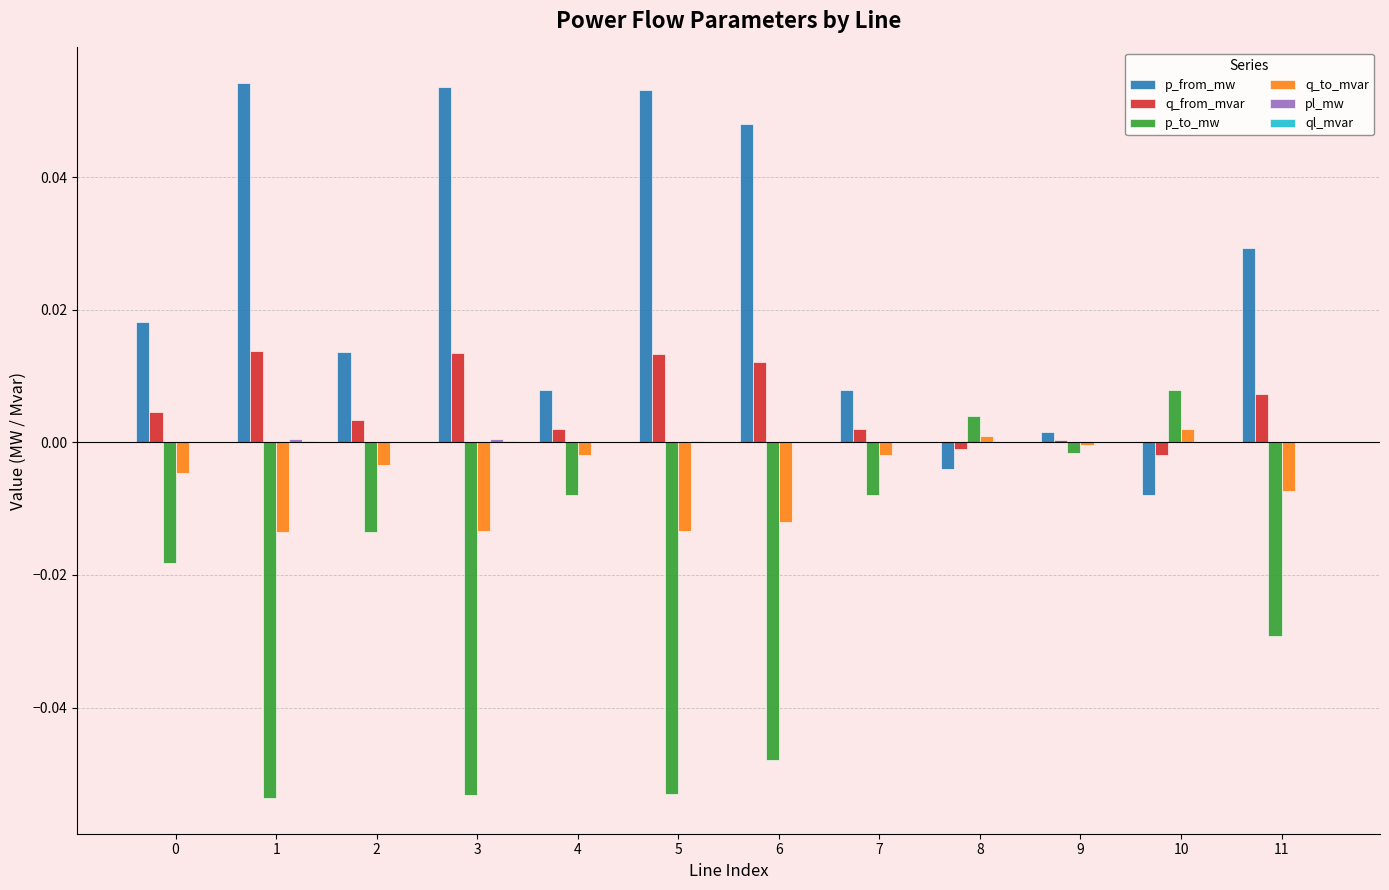

The value of p_from_mw at 8 is -0.0. True or false?

True